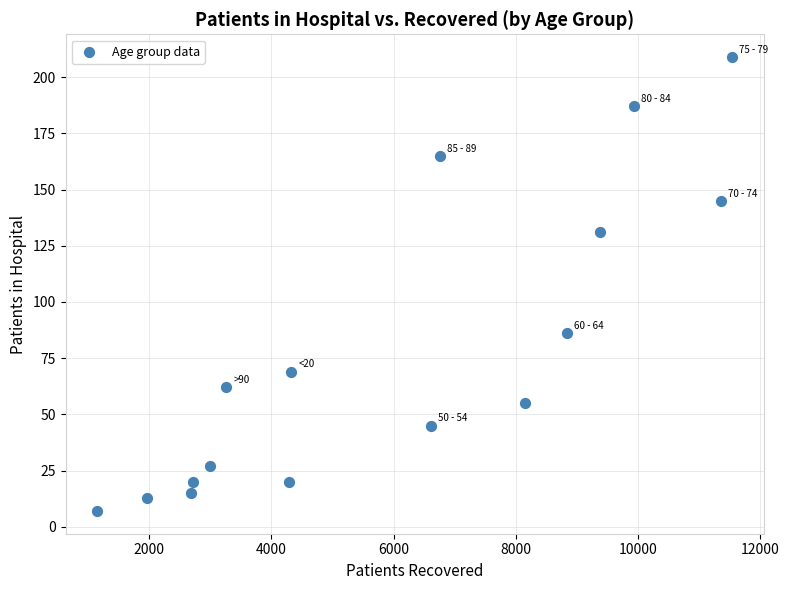

What is the range of X values (max minus min)?

10393